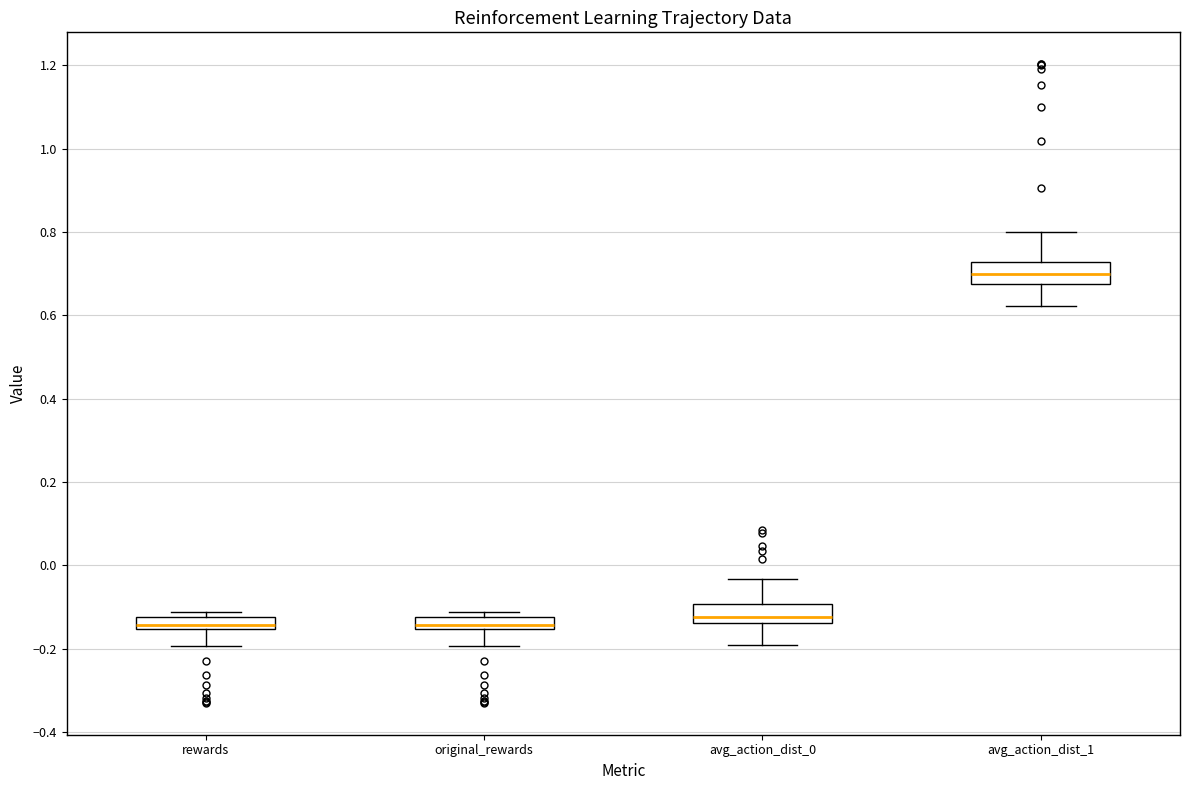

Which box's median line is the highest?

avg_action_dist_1